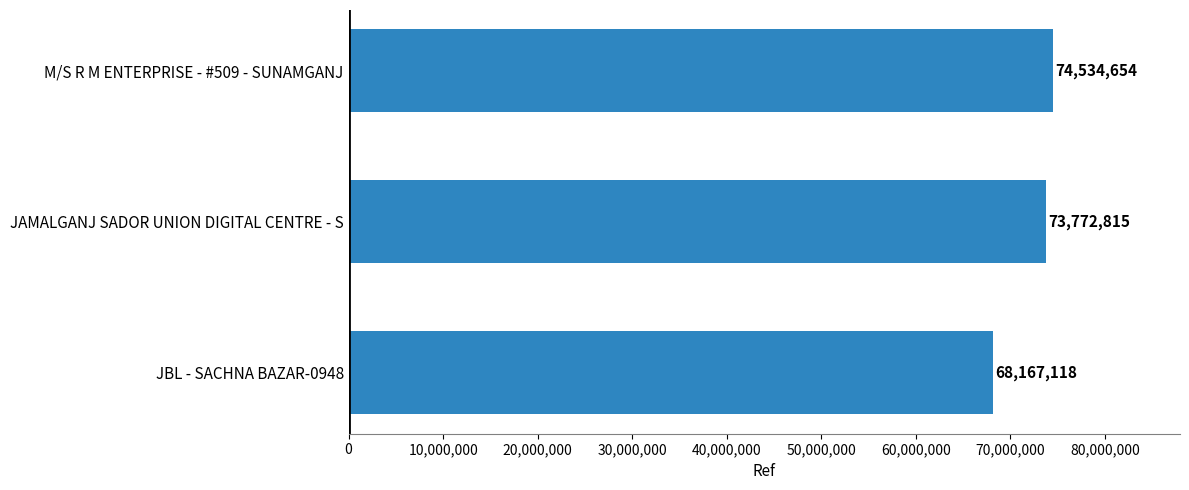

What is the change in value from JBL - SACHNA BAZAR-0948 to JAMALGANJ SADOR UNION DIGITAL CENTRE - S?

+5605697